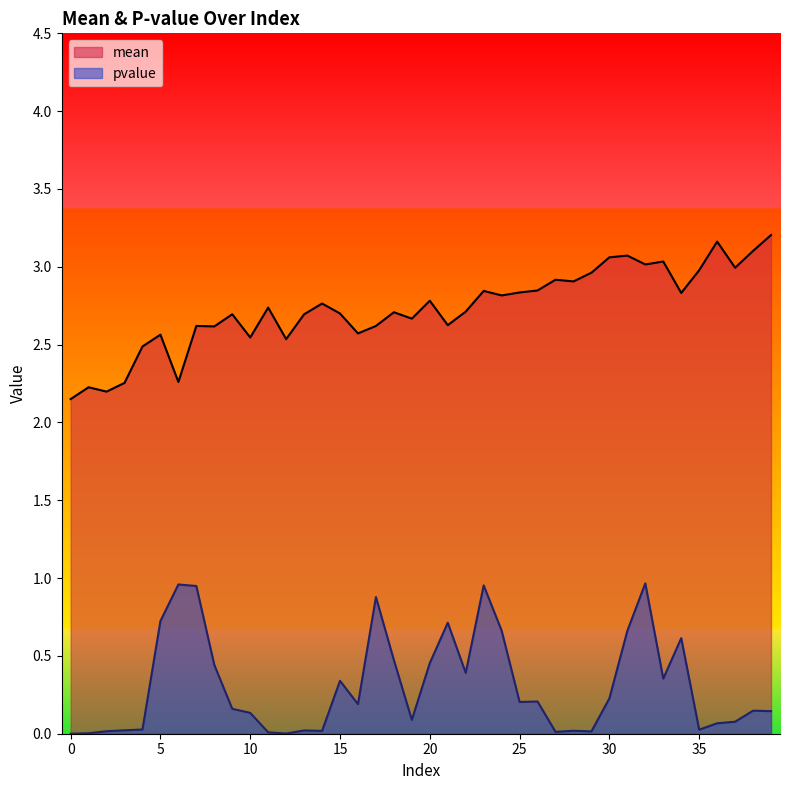

What is the difference between the pvalue values at 17 and 6?

0.1